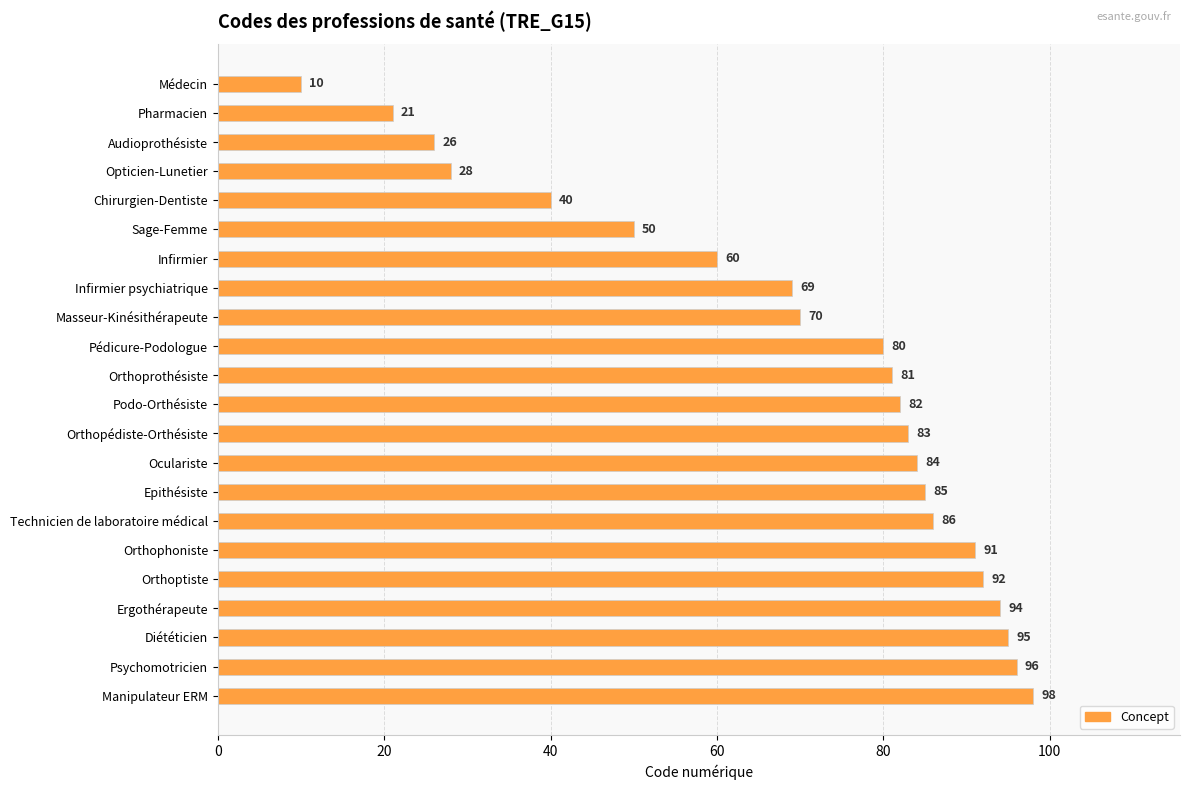

The chart shows a value of 29 at Pédicure-Podologue. True or false?

False